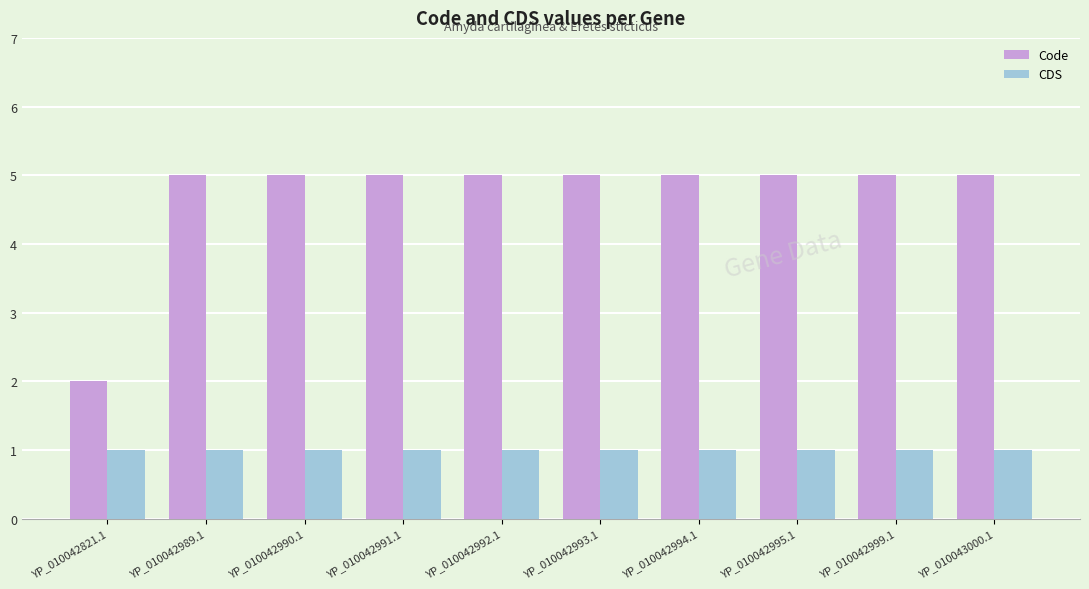

How many bars are there in total?

20